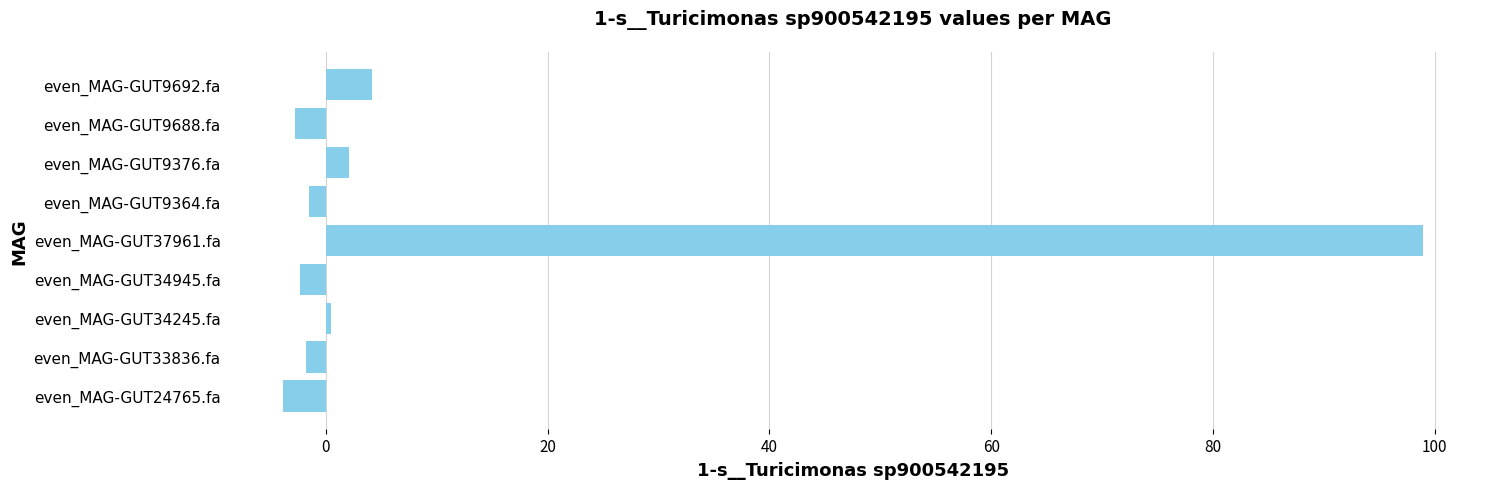

Which category has the lowest value across all series?

even_MAG-GUT24765.fa